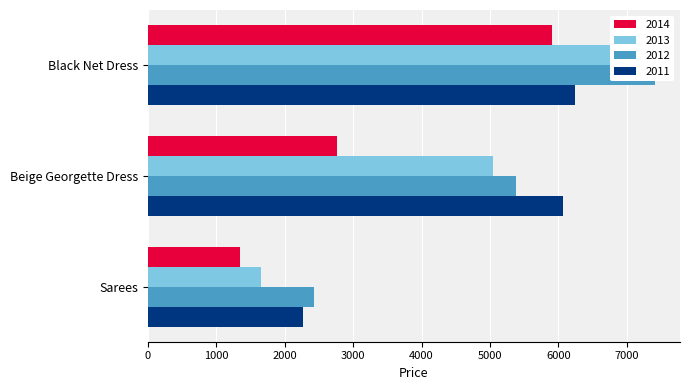

Count the number of categories in the chart.

3